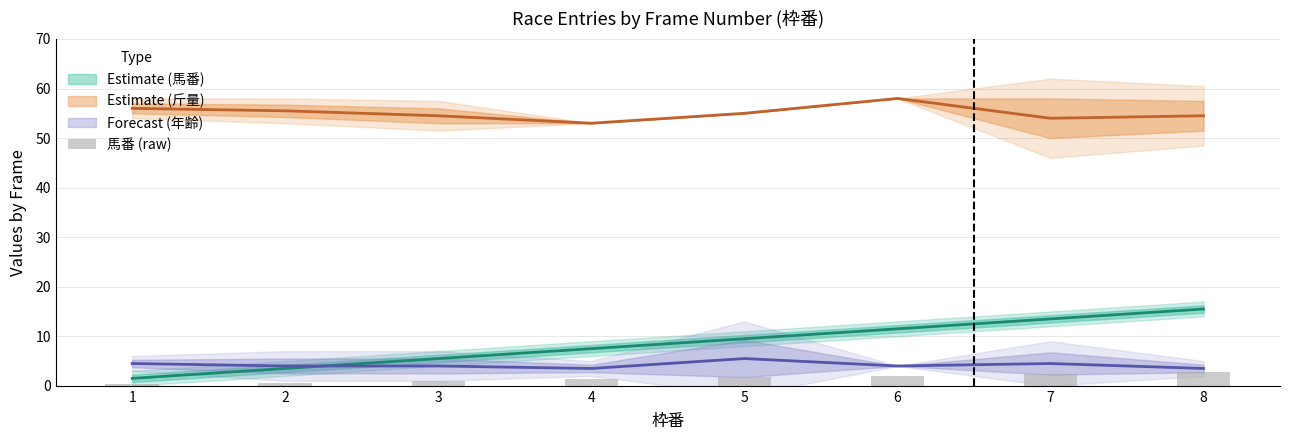

True or false: the data shows 2.8 at 8.

True